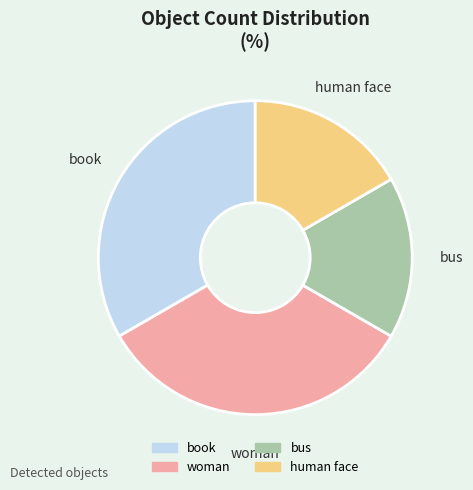

Count the number of slices in the pie.

4